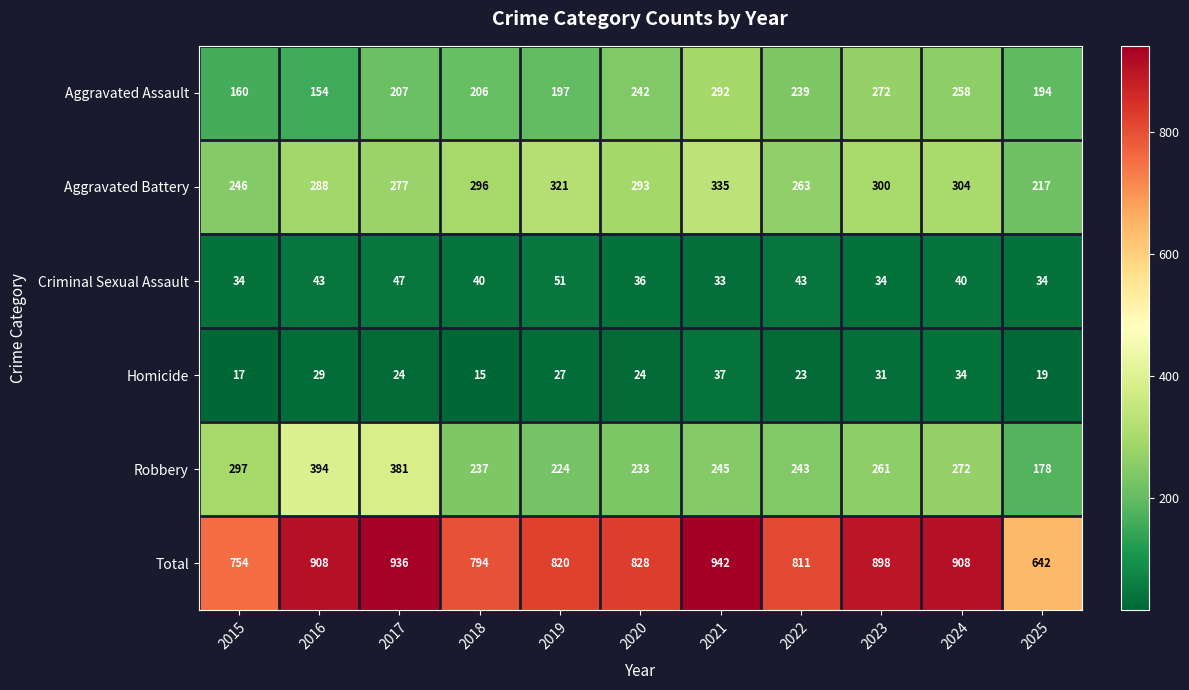

Rank the series at 2017 from highest to lowest value.

Total, Robbery, Aggravated Battery, Aggravated Assault, Criminal Sexual Assault, Homicide